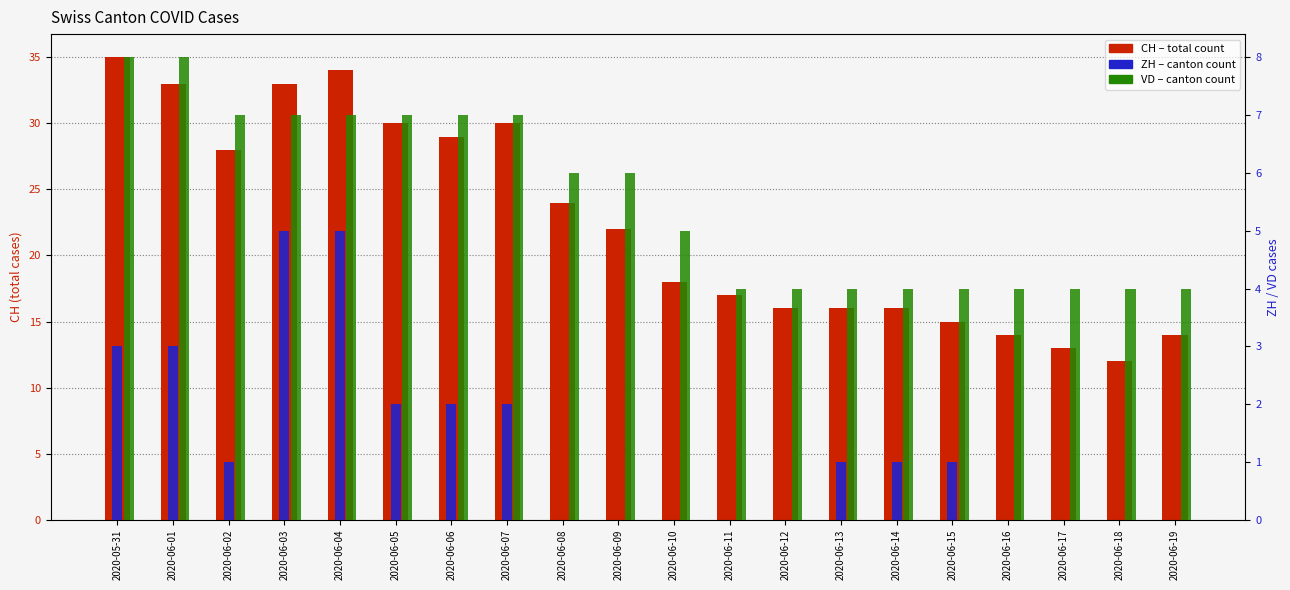

What value does the CH (total) series have at 2020-06-06, to the nearest 10?

30